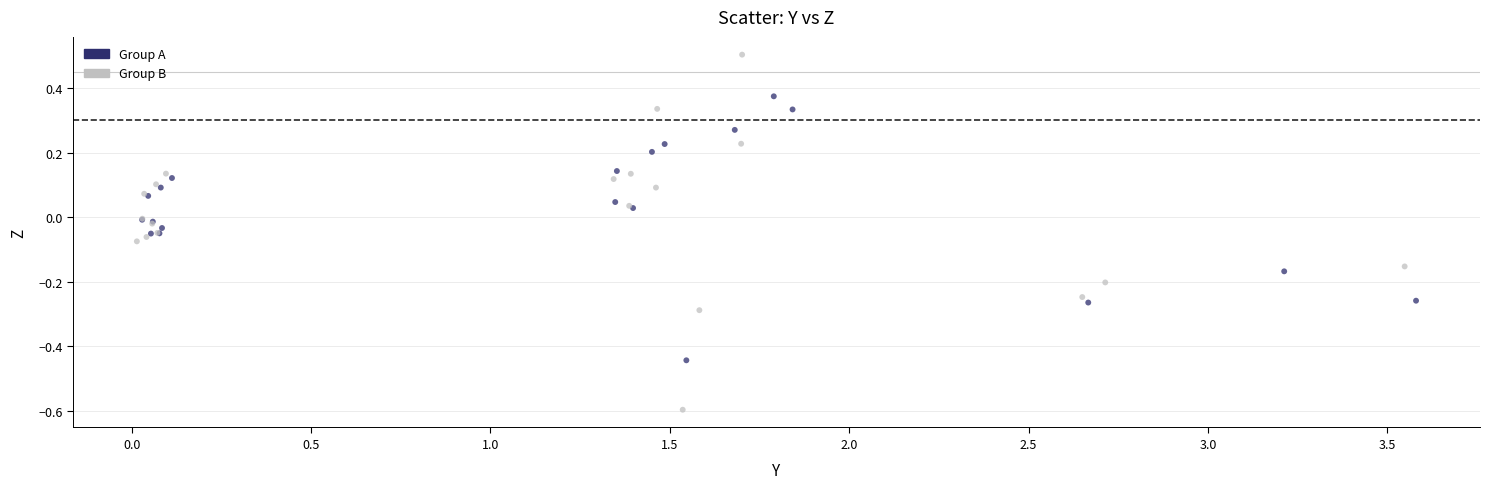

Which series has the widest spread of Y values?

Group B